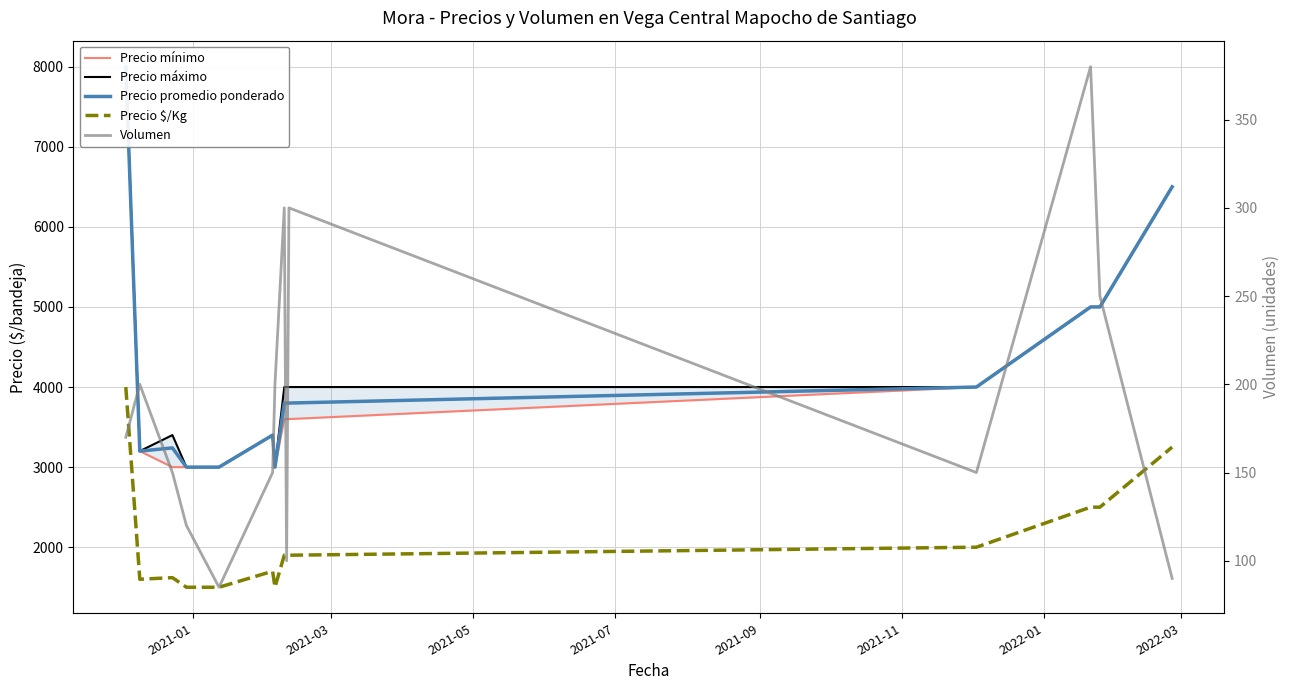

What is the difference between the maximum and minimum values in the Precio mínimo series?

5000